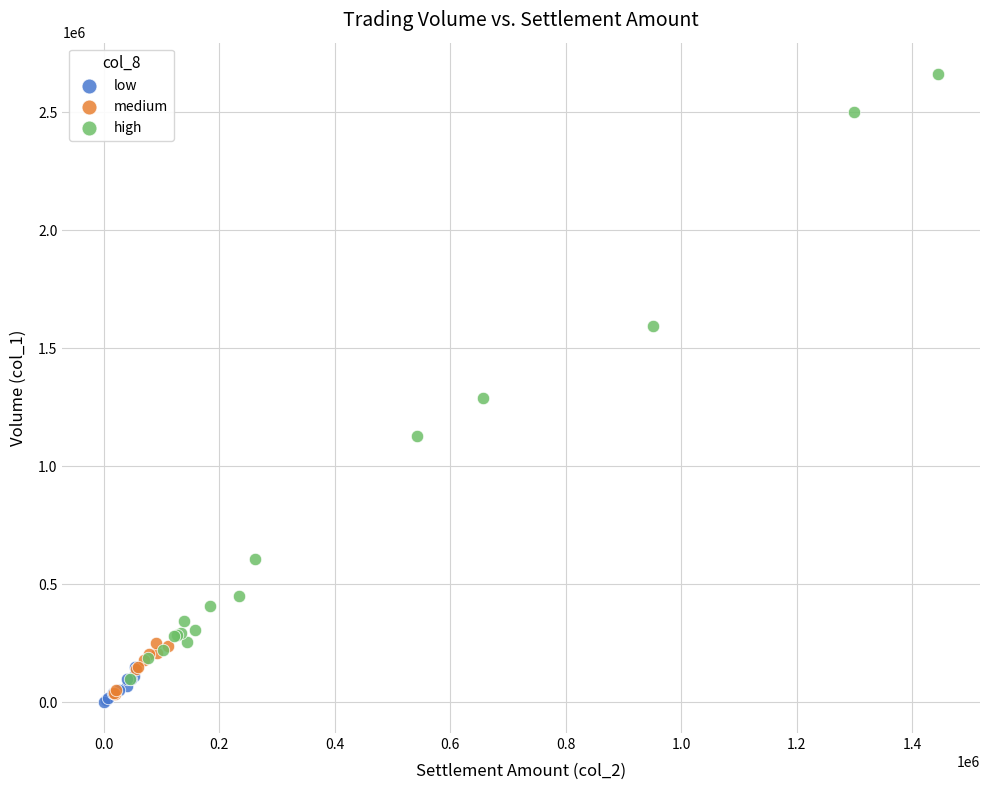

Which series reaches the maximum Y coordinate?

high